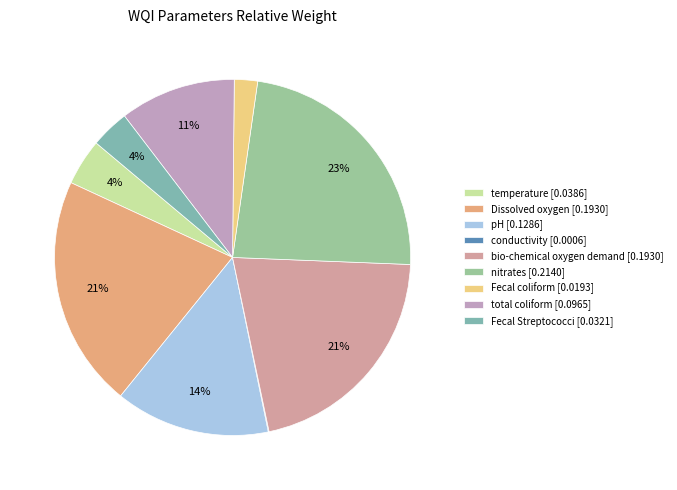

Count the number of slices in the pie.

9